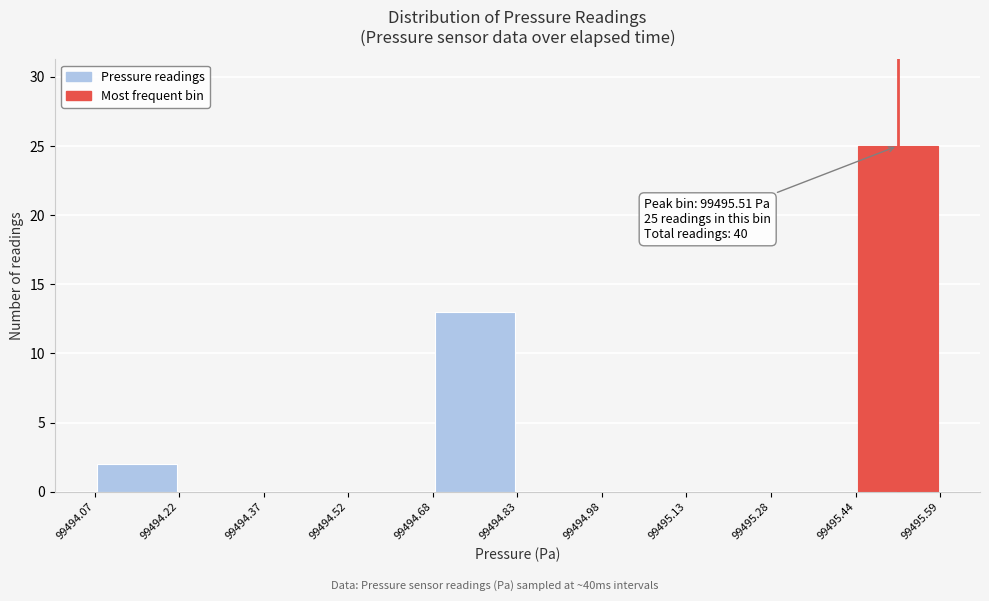

Which range on the x-axis has the tallest bar?

99495.44 to 99495.59